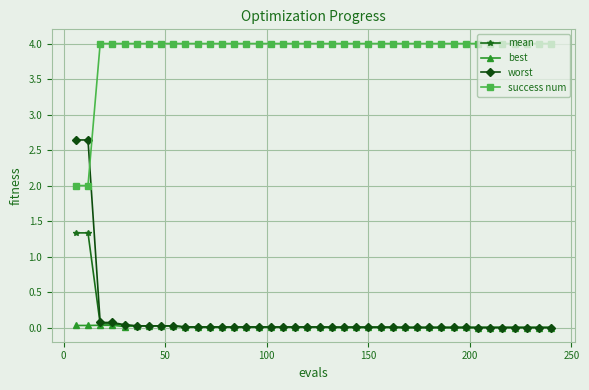

Which series has the widest spread of values?

worst